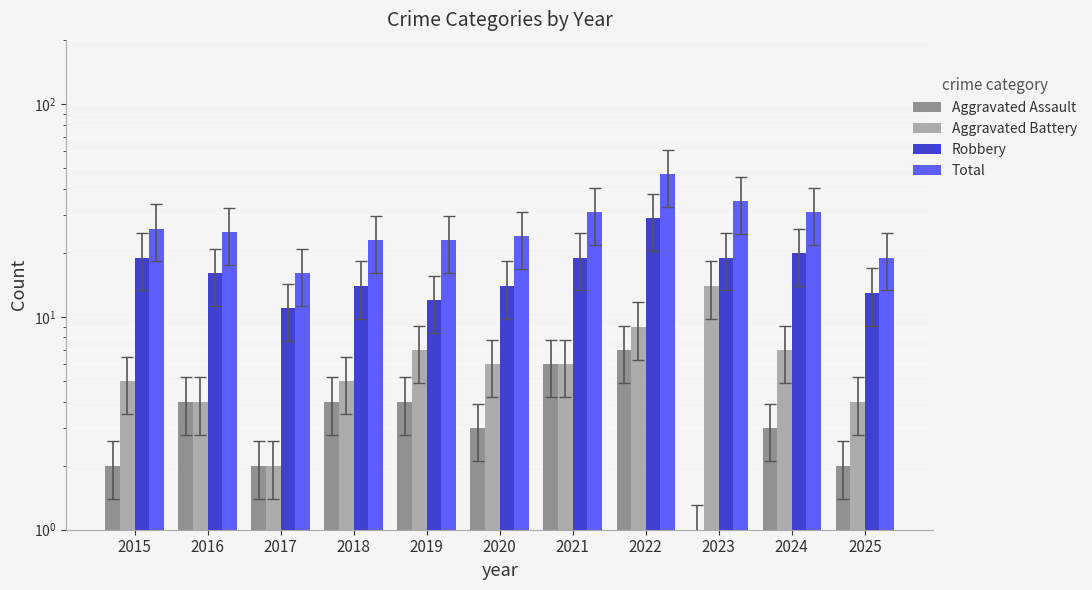

What is the difference between the highest and lowest values at 2023?

34